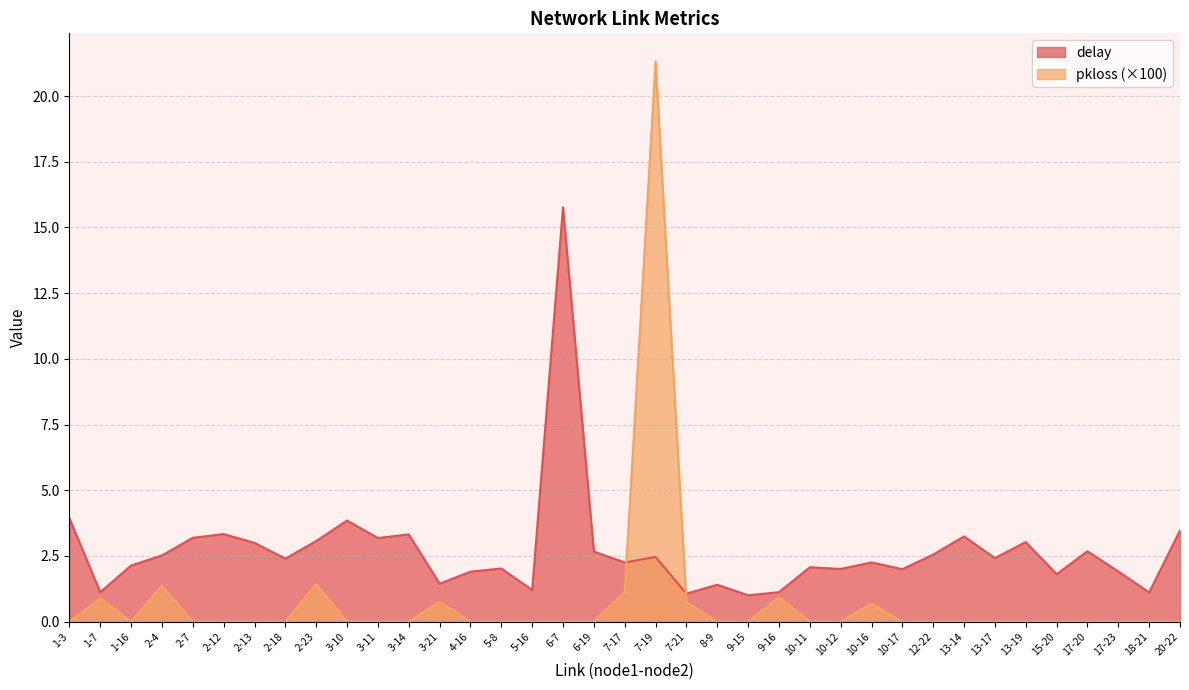

Which series has the widest spread of values?

pkloss (×100)